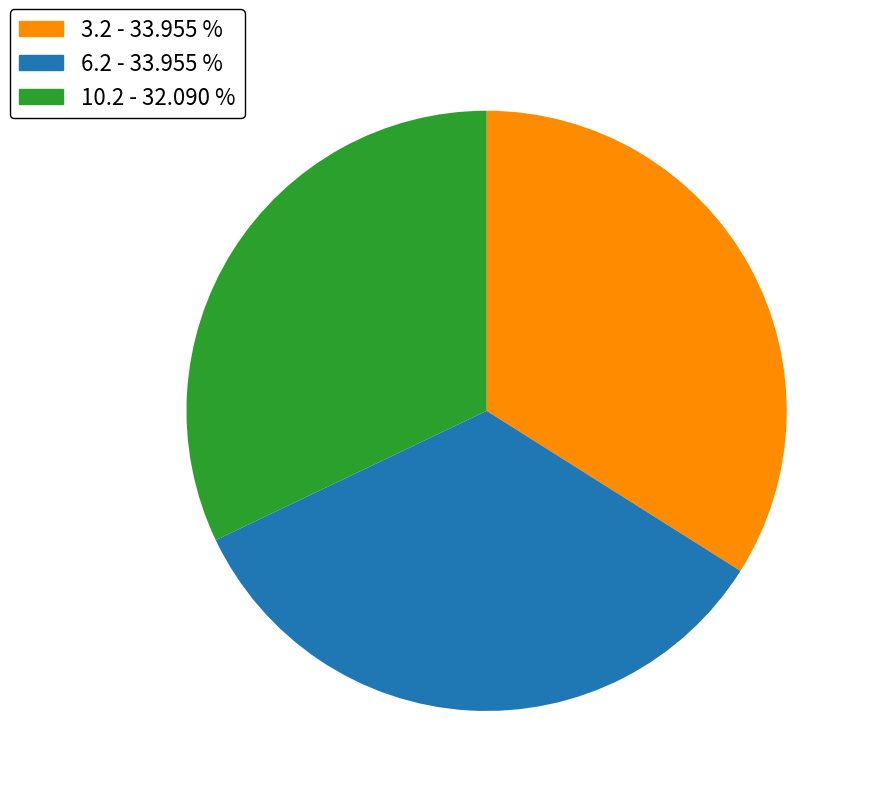

Is there a majority slice in this chart?

No